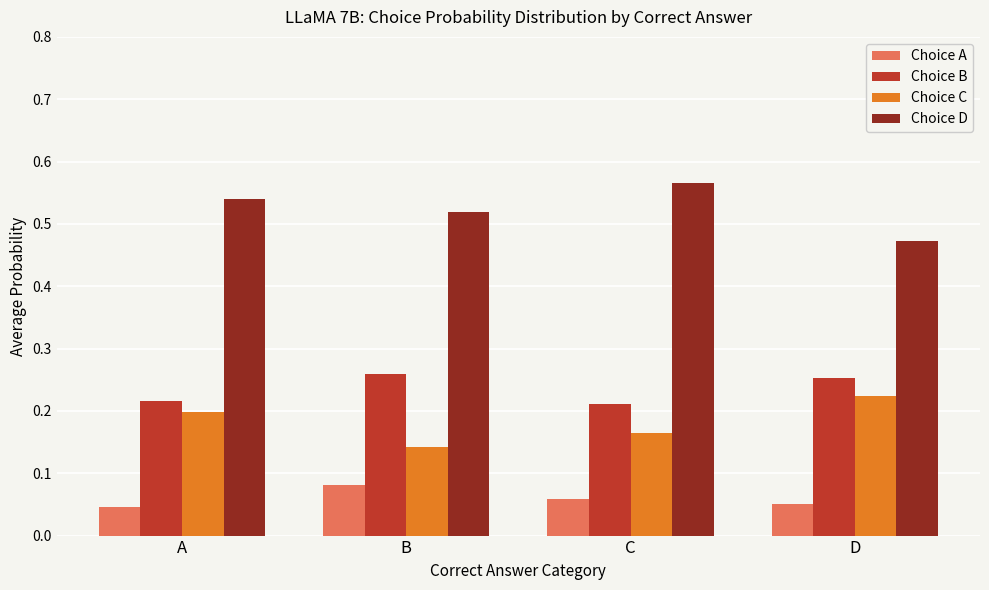

What are all the series names shown in the legend?

Choice A, Choice B, Choice C, Choice D